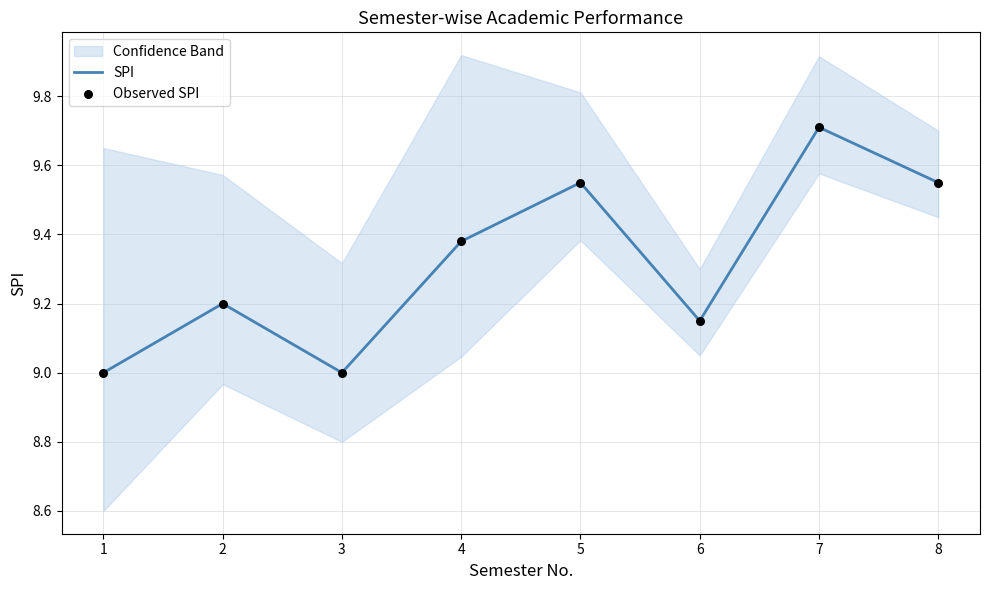

At which category is the sum across all series the highest?

7